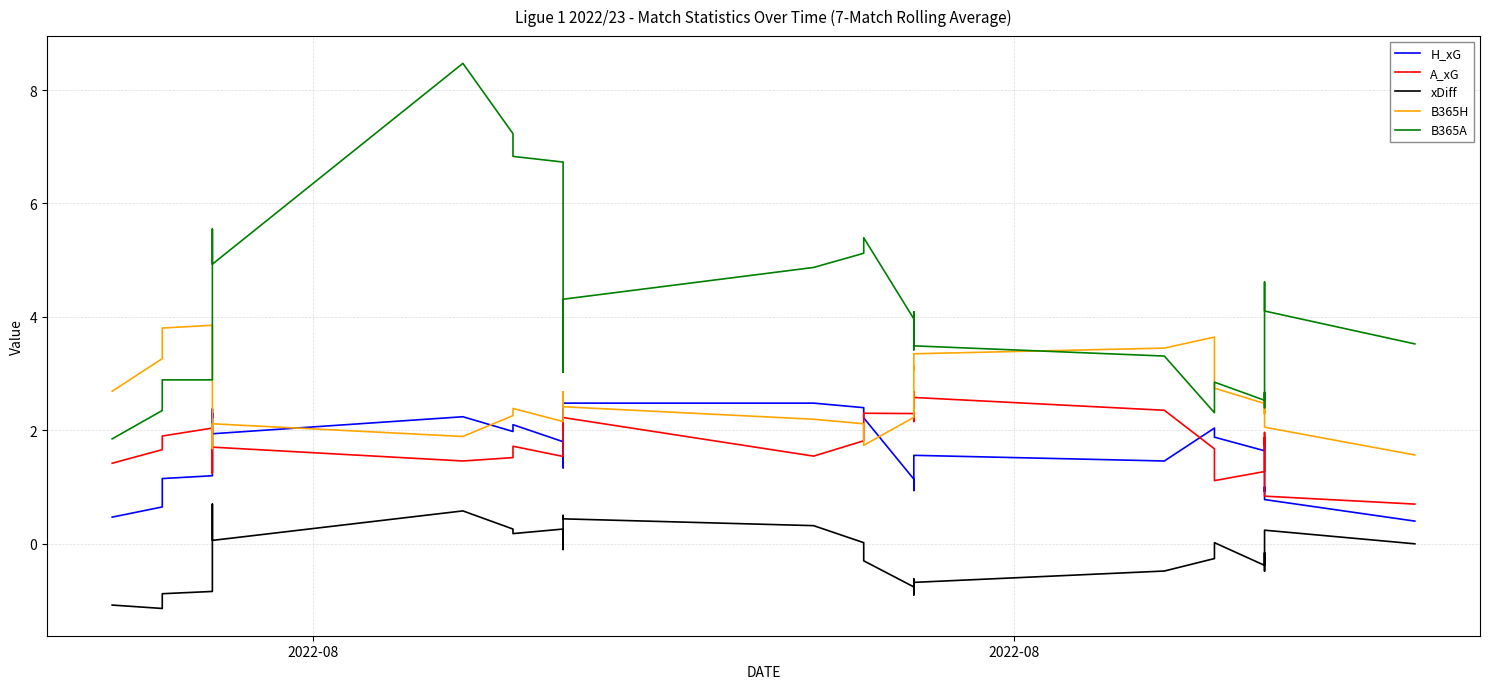

What is the difference between the maximum and minimum values in the xDiff series?

1.8